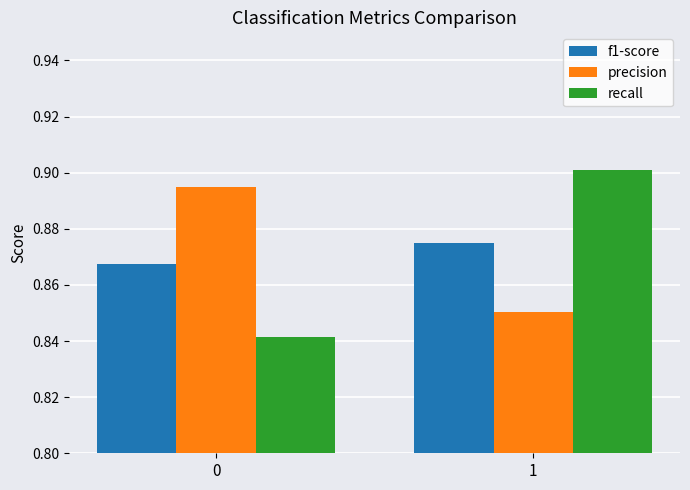

Which series has the largest range (max minus min)?

recall